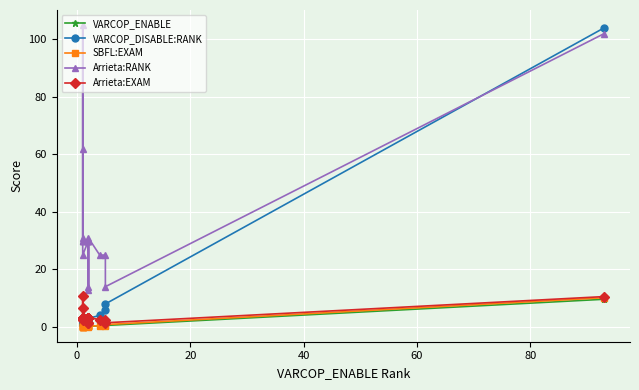

What are all the series names shown in the legend?

VARCOP_ENABLE, VARCOP_DISABLE:RANK, SBFL:EXAM, Arrieta:RANK, Arrieta:EXAM